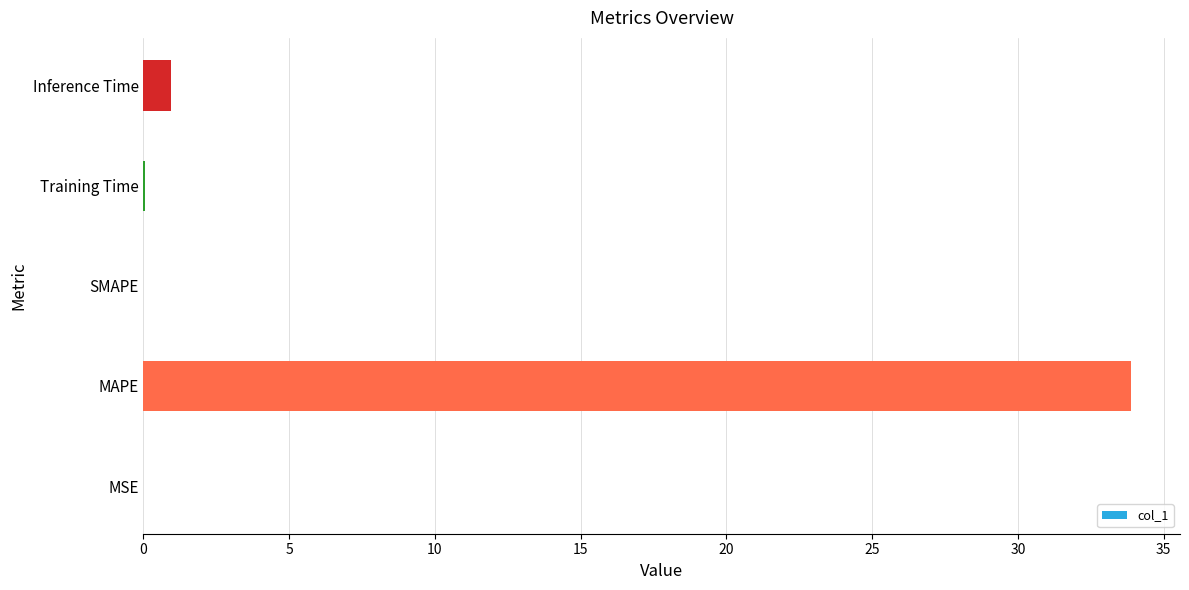

What is the sum of all values?

34.9